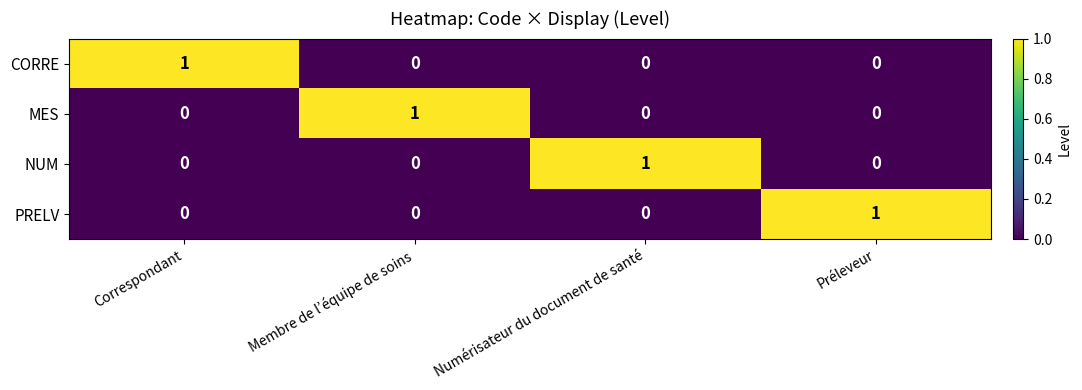

At how many categories does at least one series exceed 0?

4